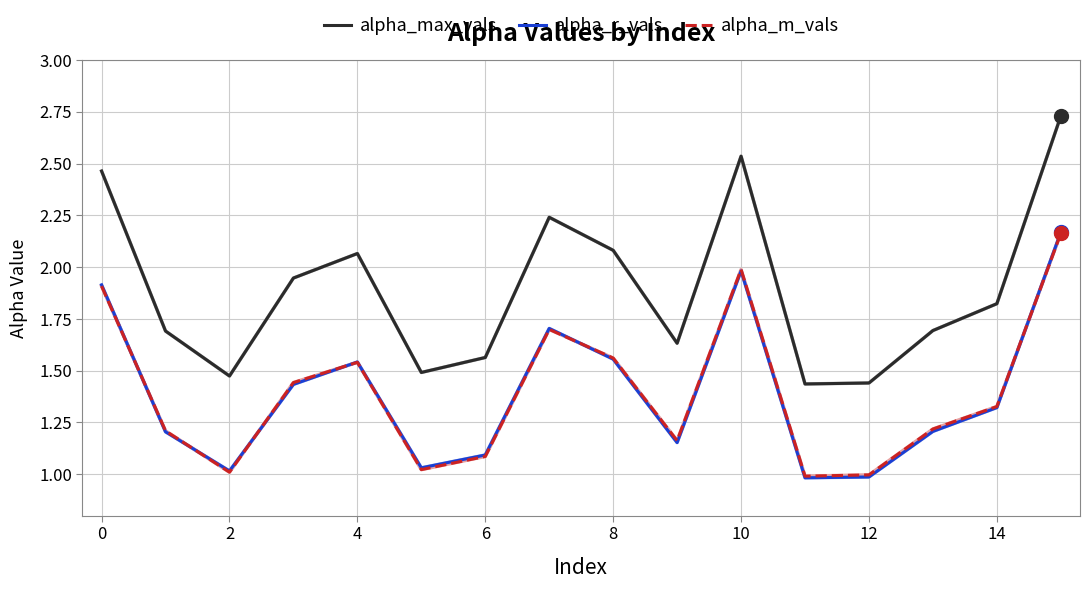

Which series has the largest range (max minus min)?

alpha_max_vals